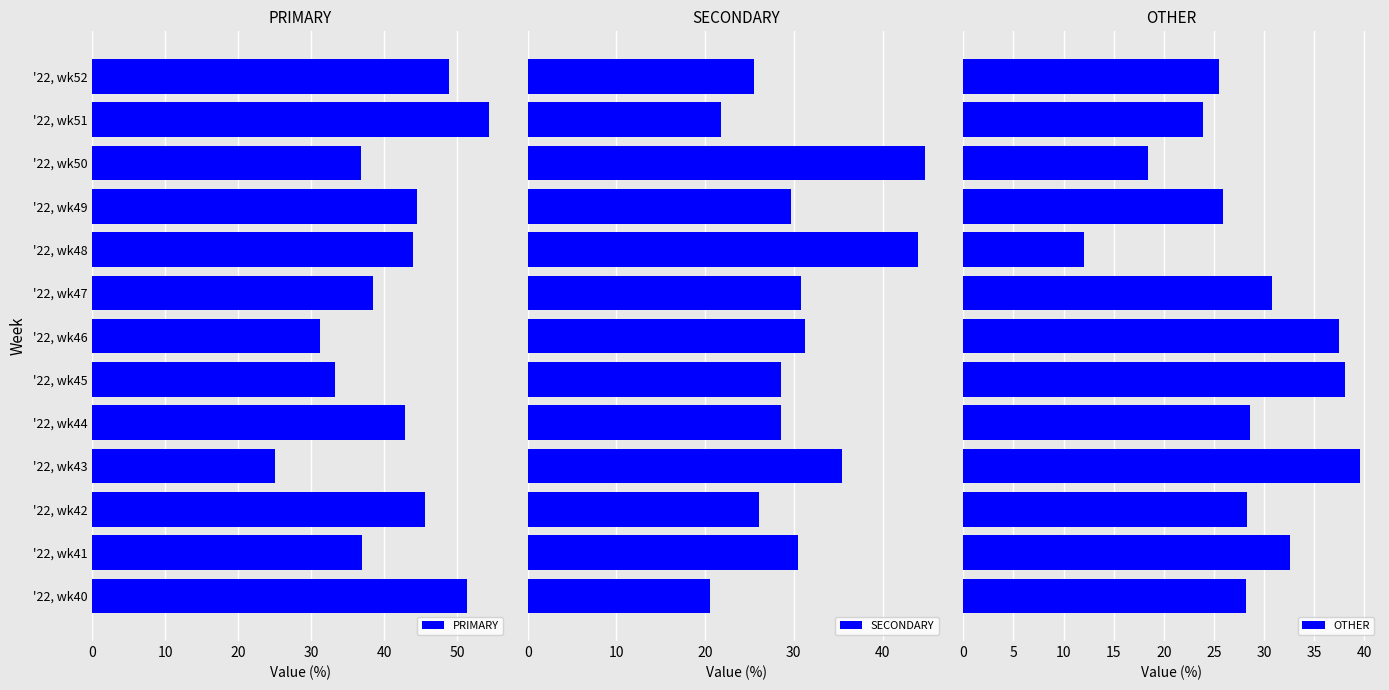

What is the difference between the second highest and second lowest values in the PRIMARY series?

20.0